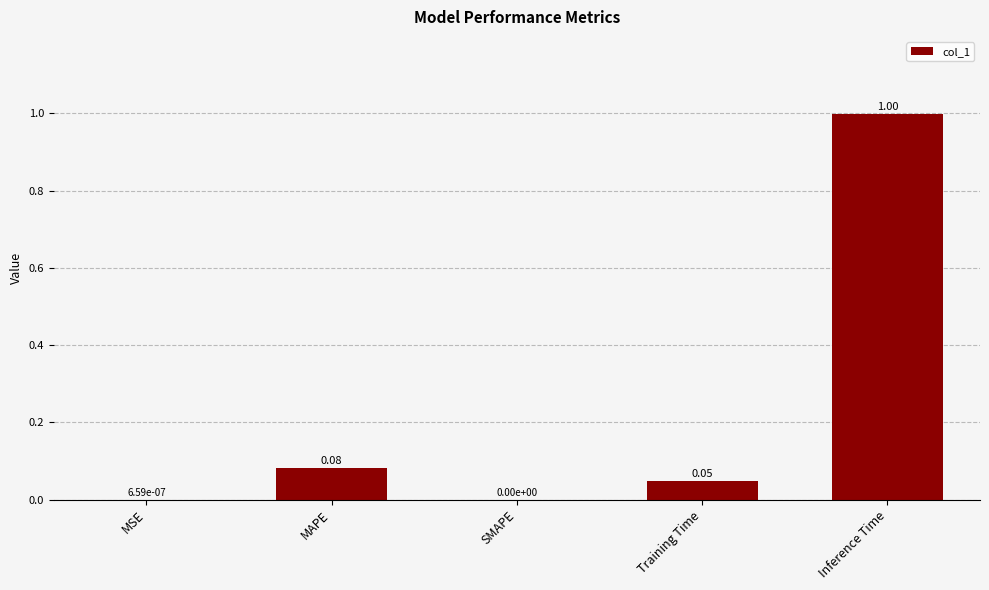

How many distinct data groups are displayed?

1